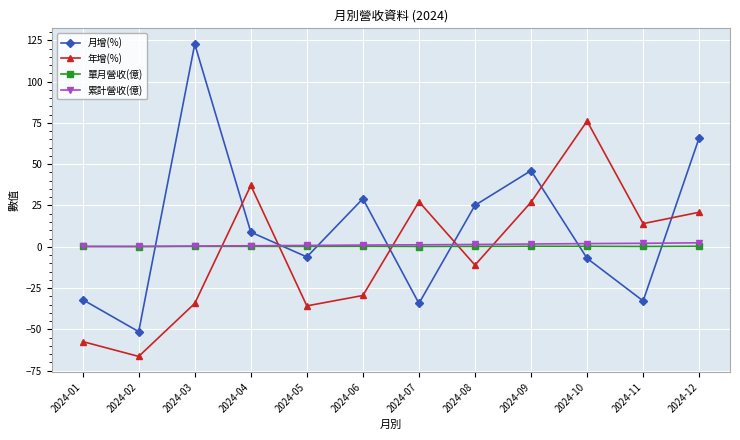

What is the sum of all 年增(%) values?

-32.1